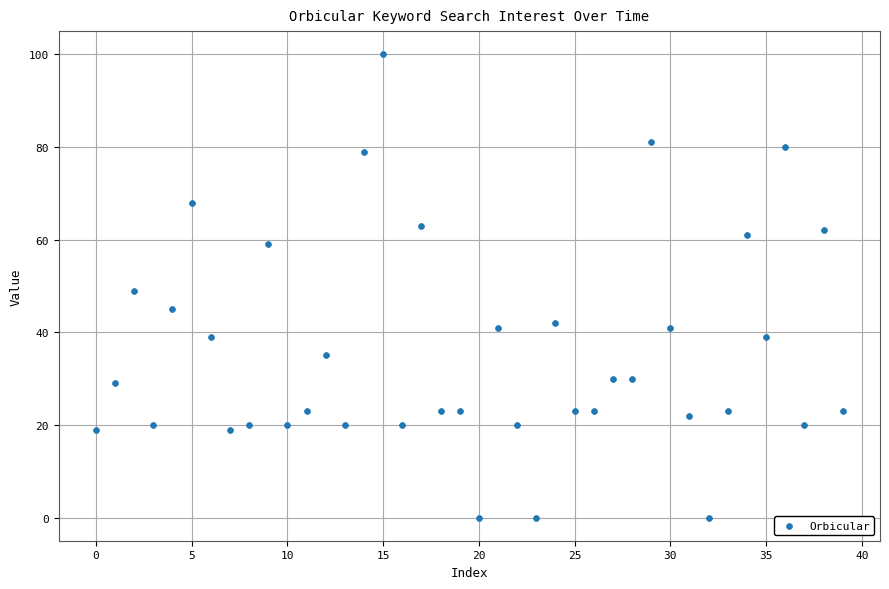

What is the range of Y values (max minus min)?

100